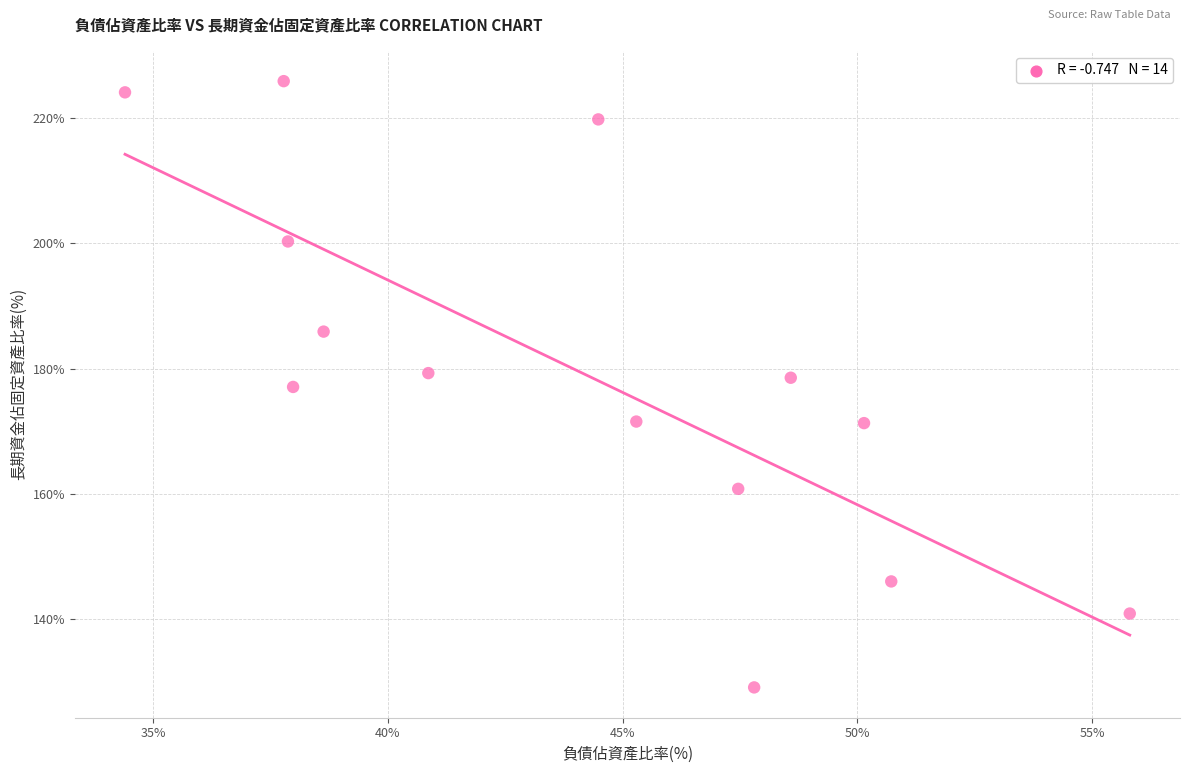

What is the range of X values (max minus min)?

21.4